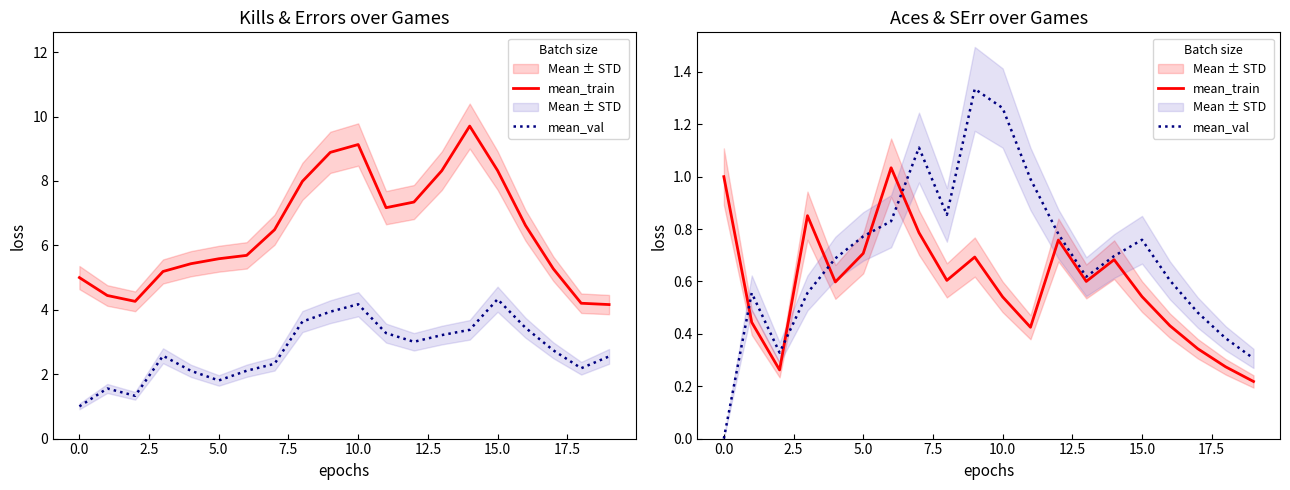

Rank the series at 15.0 from lowest to highest value.

mean_train, mean_val